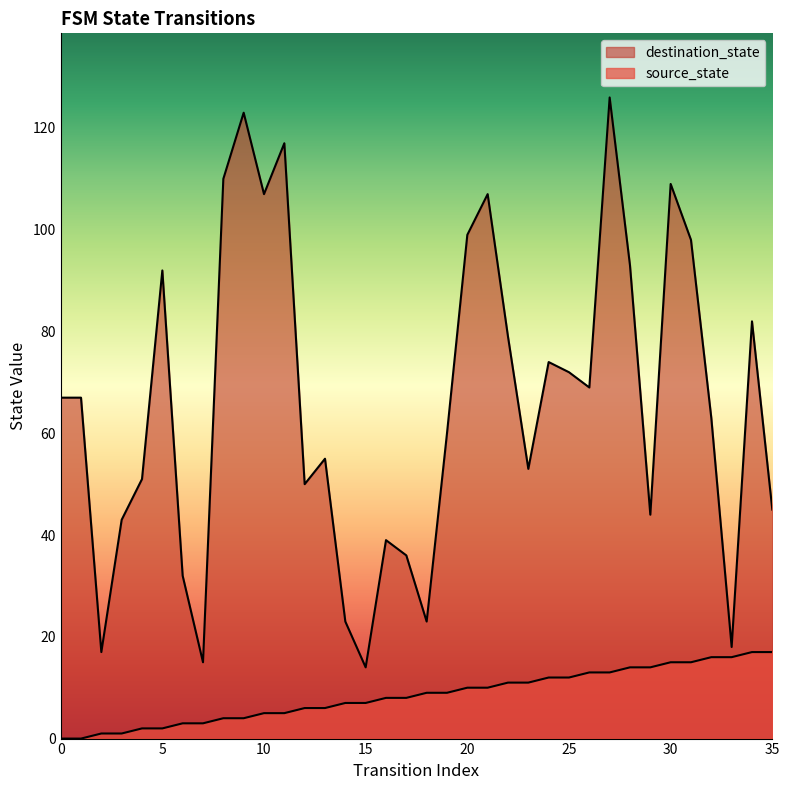

How many series are shown in this chart?

2